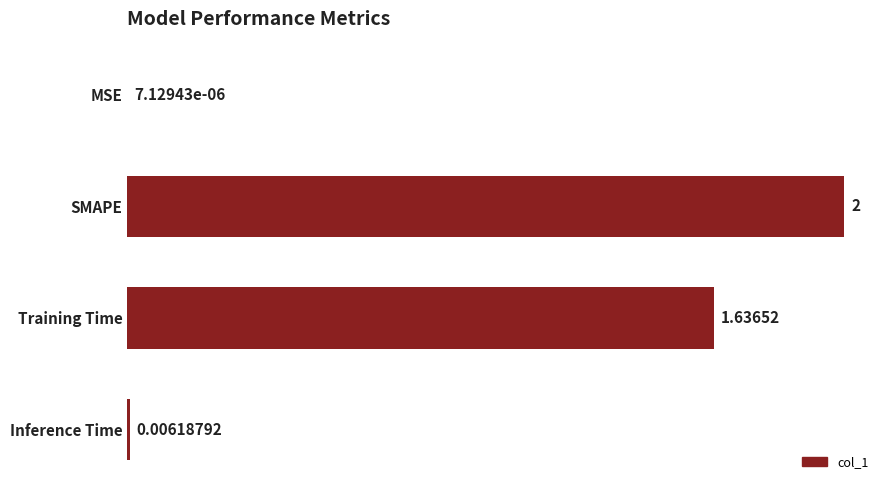

Which label corresponds to the largest value in the chart?

SMAPE